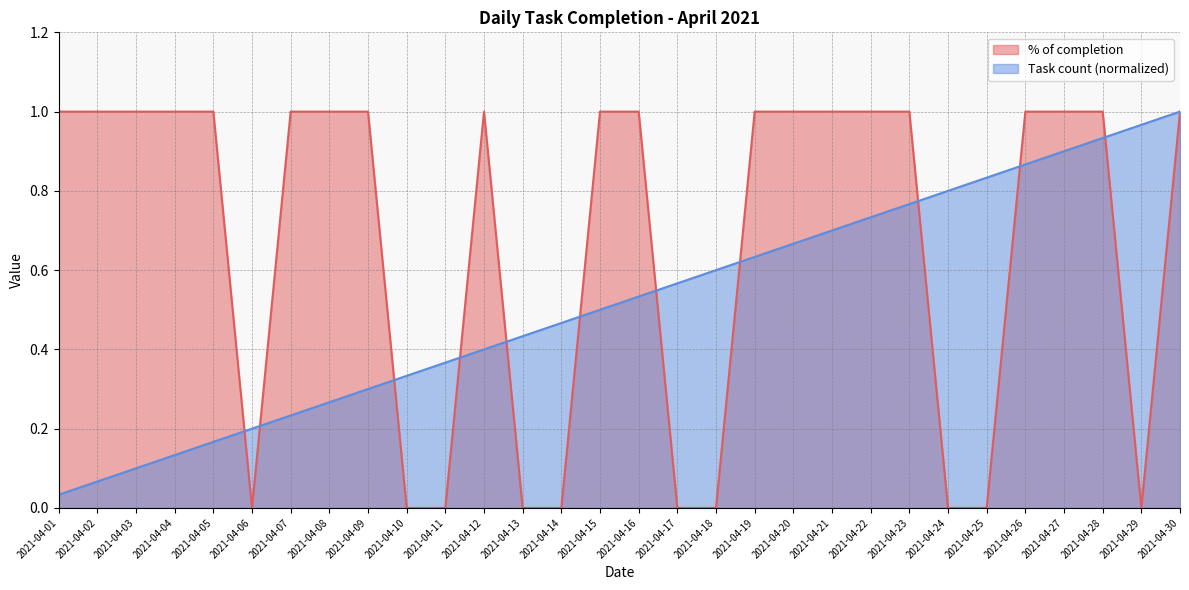

What are all the series names shown in the legend?

% of completion, Task count (normalized)